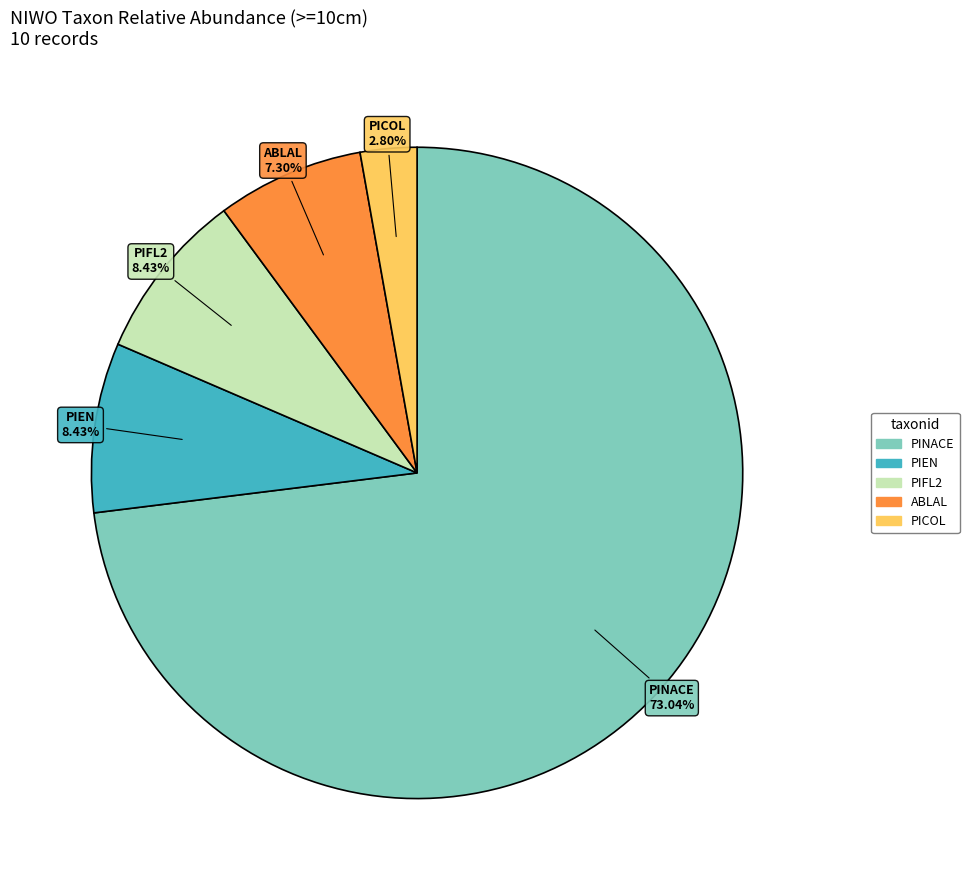

Is there a majority slice in this chart?

Yes